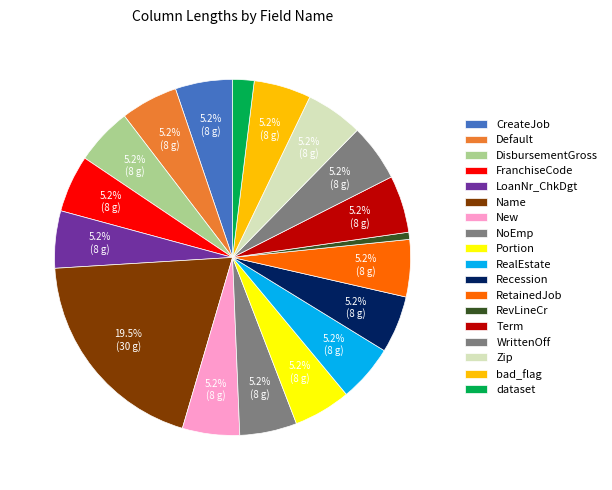

What is the largest slice in the pie chart?

Name